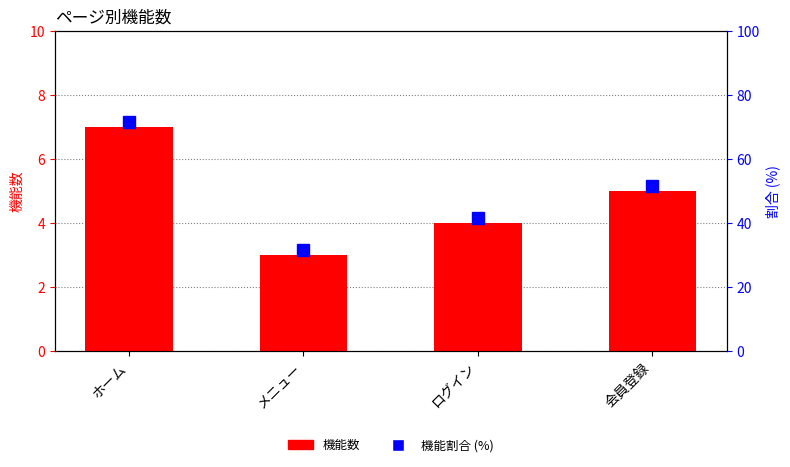

What is the average value?

5